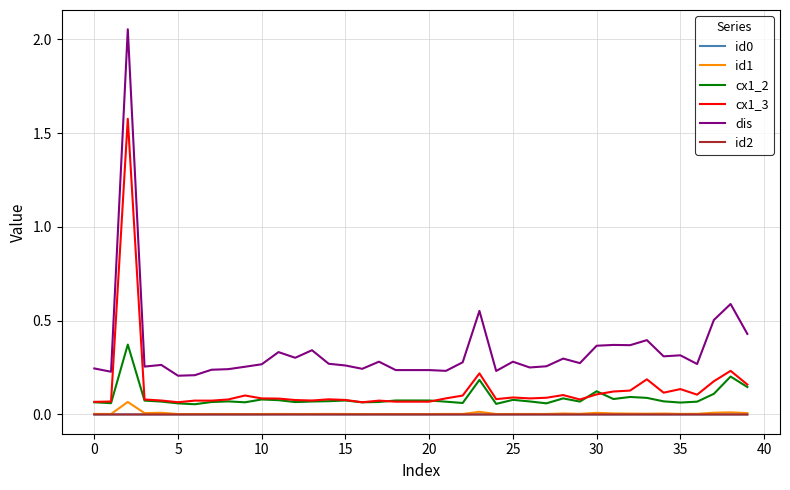

True or false: cx1_2 and id0 intersect in this chart.

False